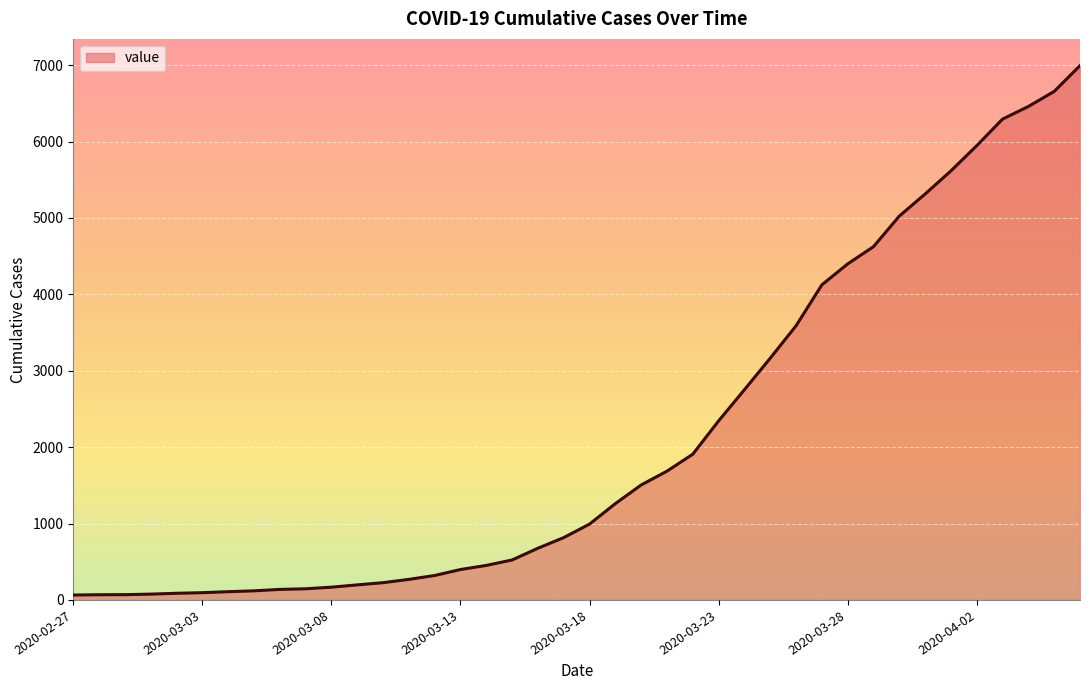

What is the greatest value displayed?

6995